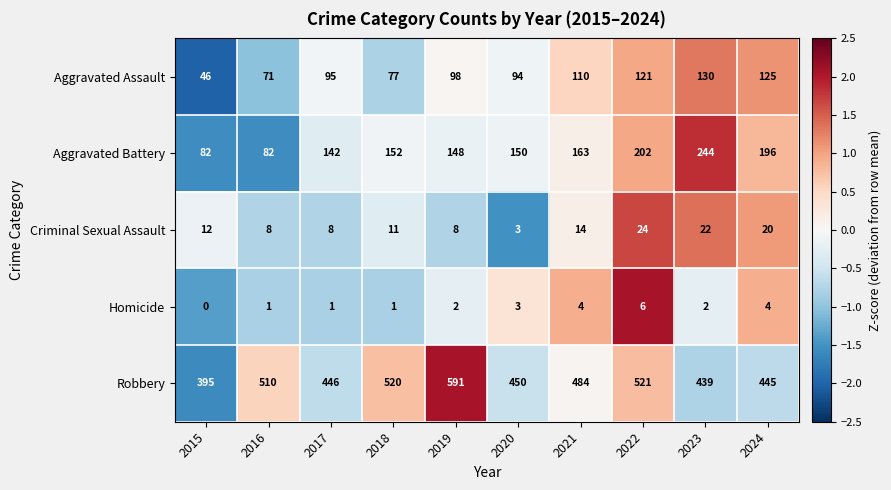

Which series has the largest range (max minus min)?

Robbery